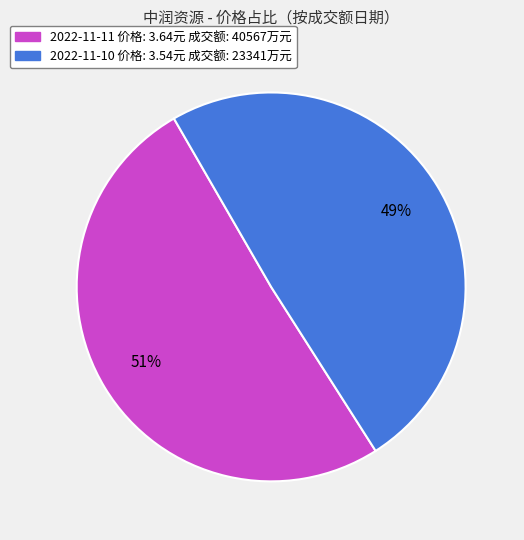

To the nearest percent, what is the average slice percentage?

50%